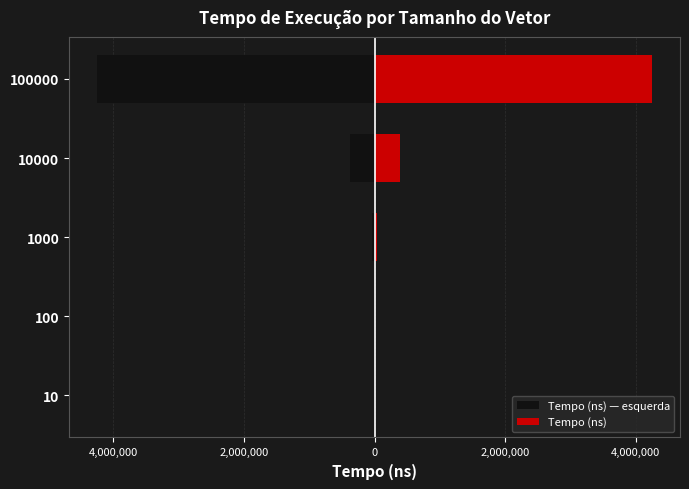

What is the smallest value displayed?

-4252850